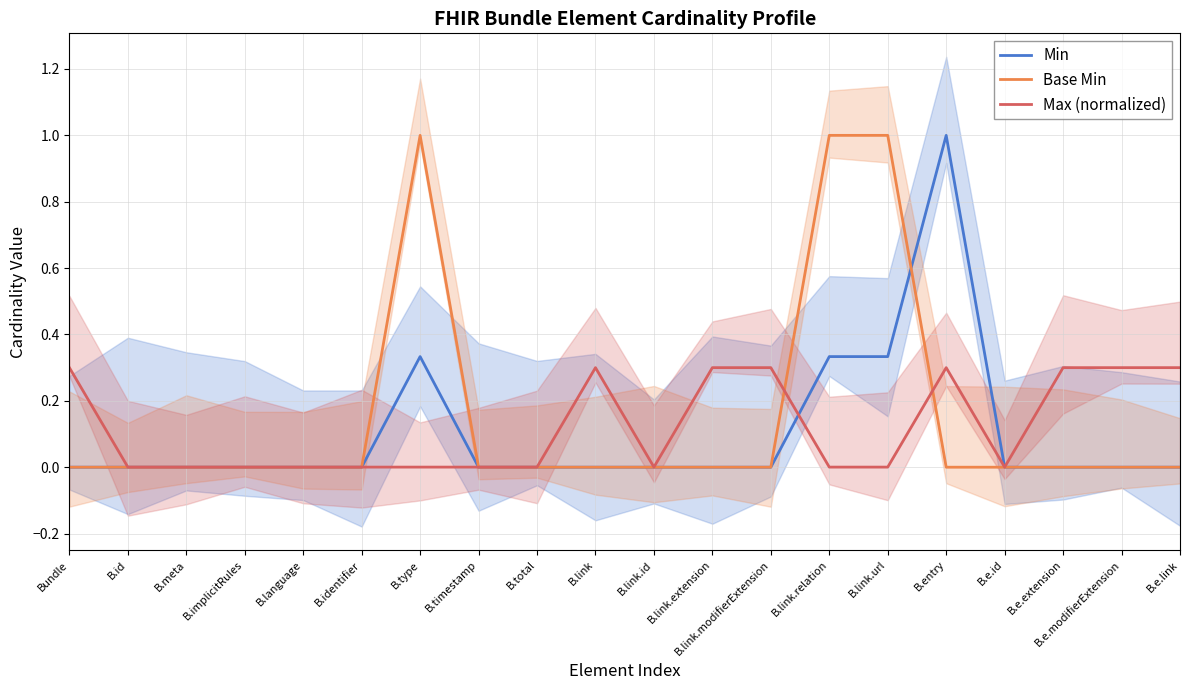

True or false: Max (normalized) has a value of 0.3 at B.link.

True